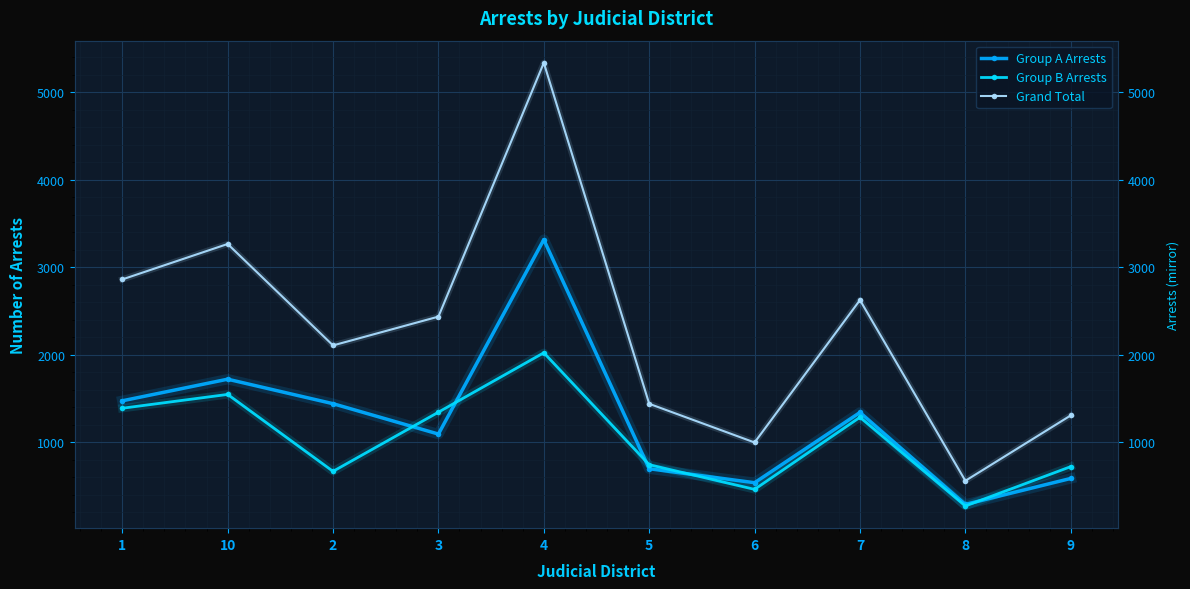

At which category does the chart reach its minimum across all series?

8